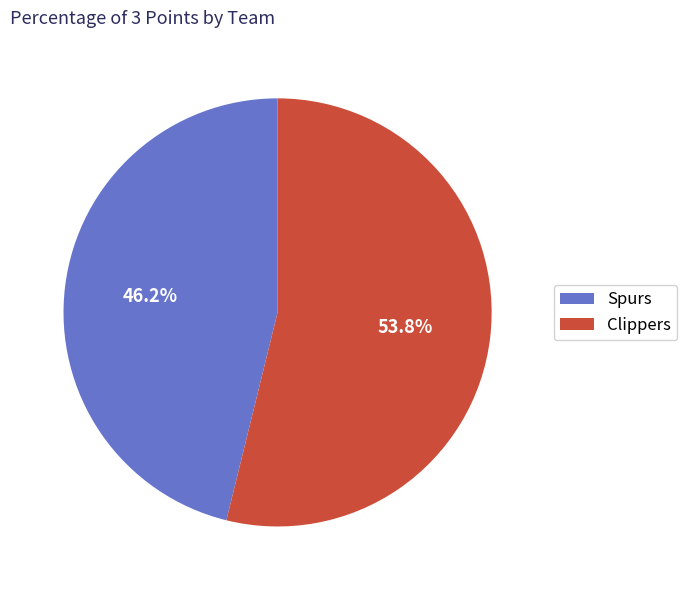

To the nearest percent, what is the difference between the largest and smallest slice percentages?

8%